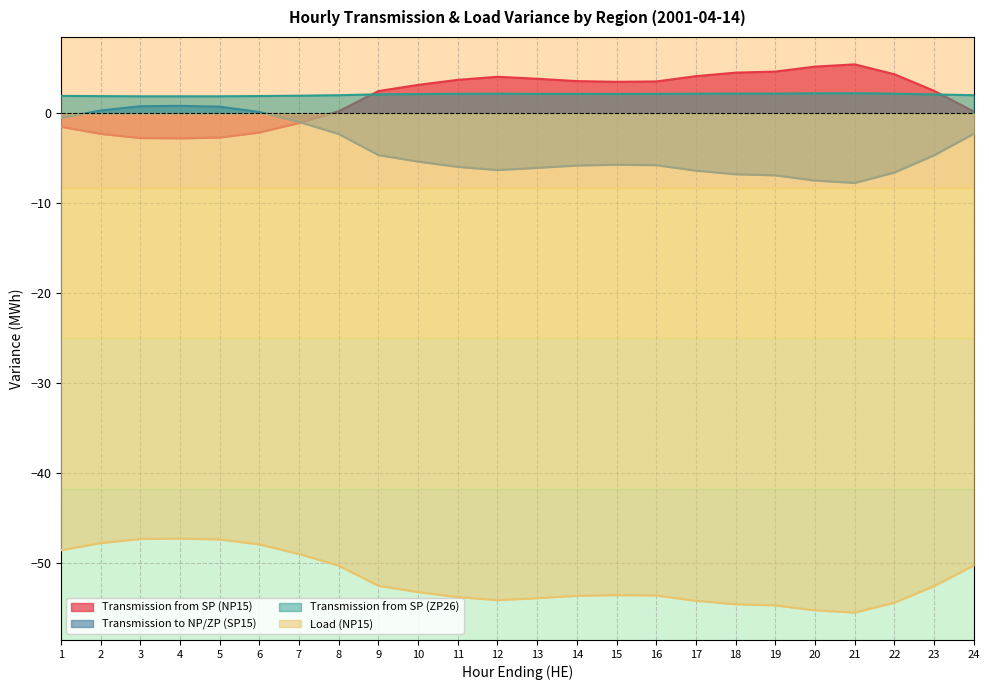

Count the number of categories in the chart.

24